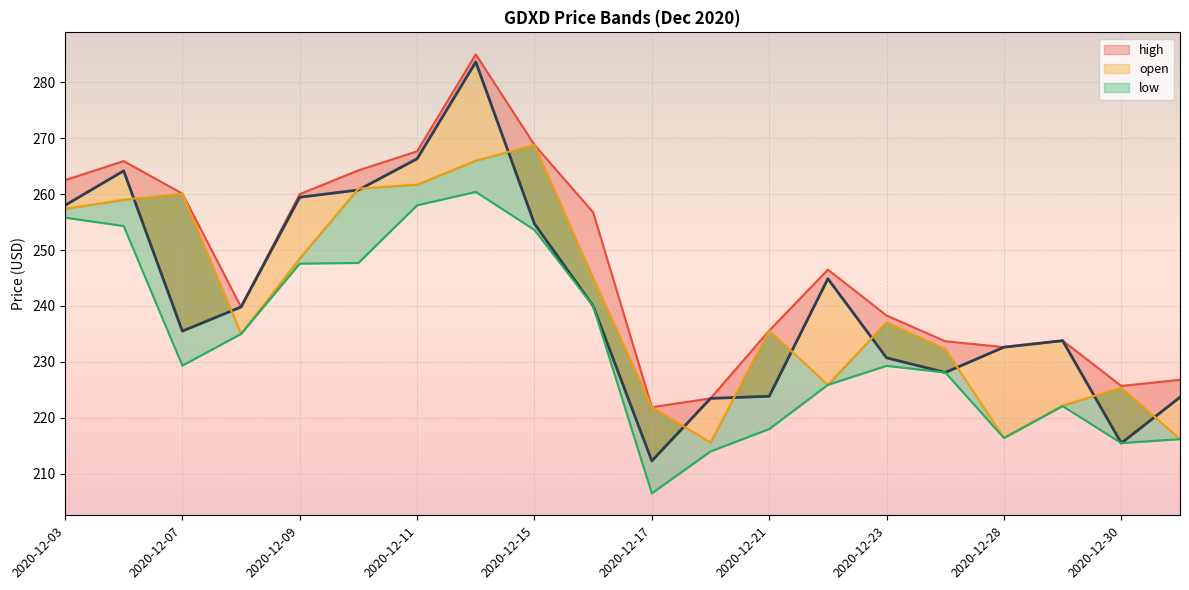

Which series has the largest total across all categories?

high